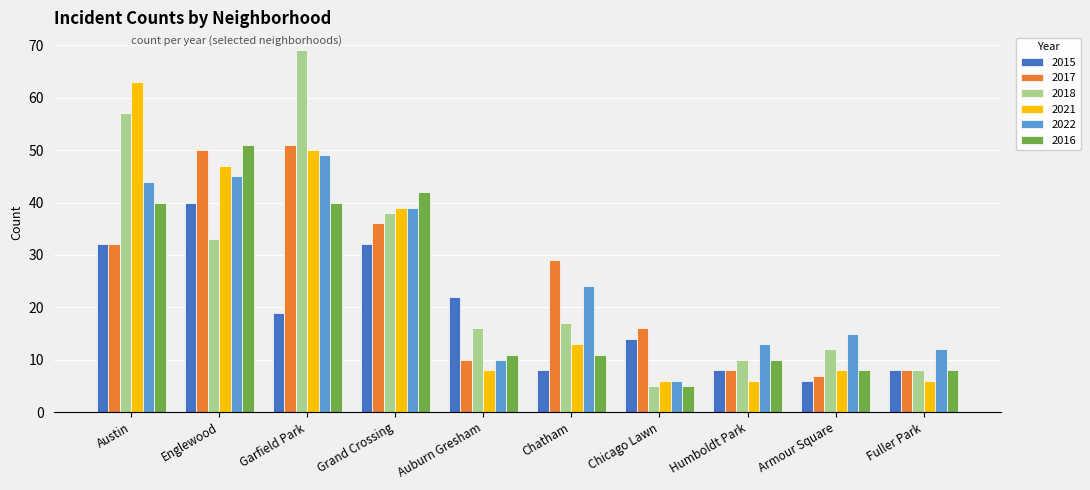

What position from the right is Chicago Lawn?

4